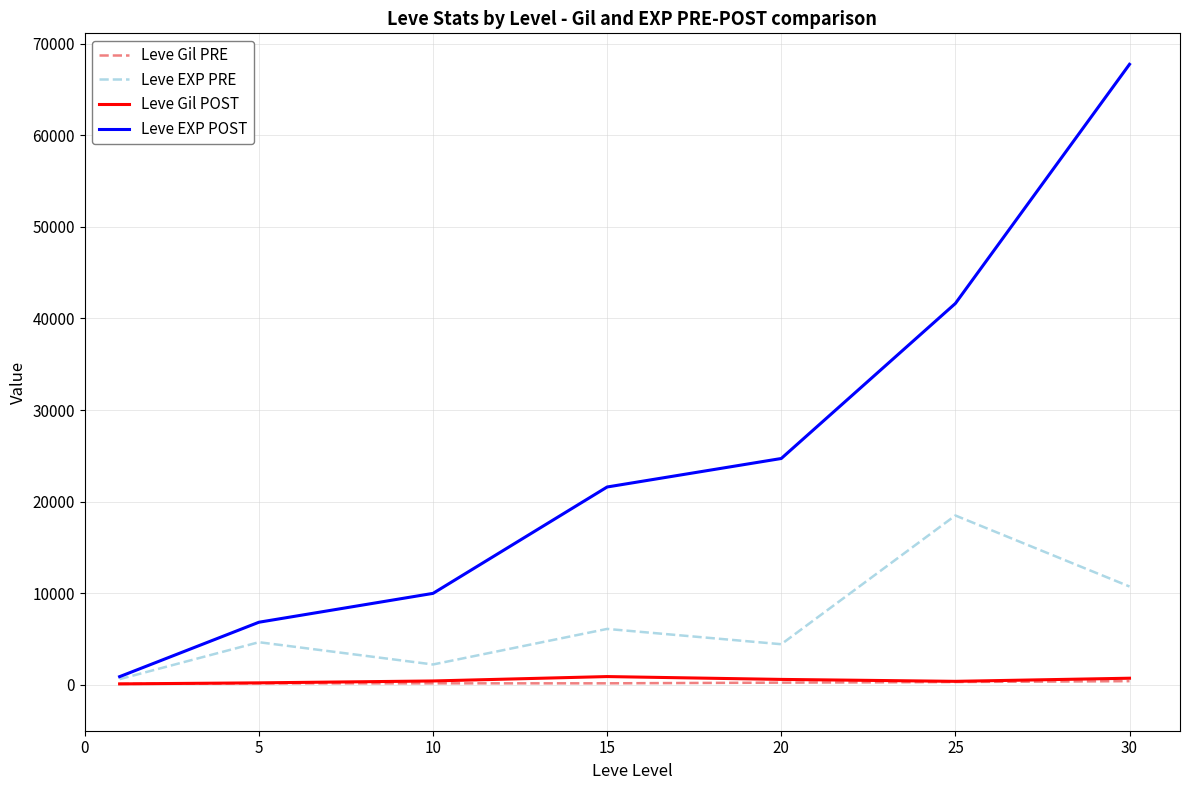

Which series has the largest total across all categories?

Leve EXP POST